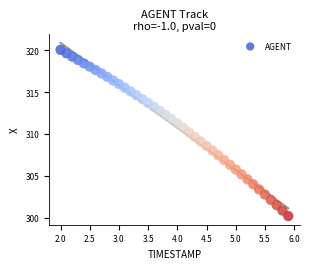

What is the range of Y values (max minus min)?

19.9